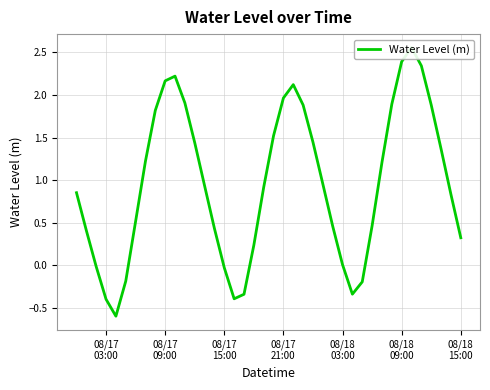

What is the difference between the maximum and minimum values?

3.2